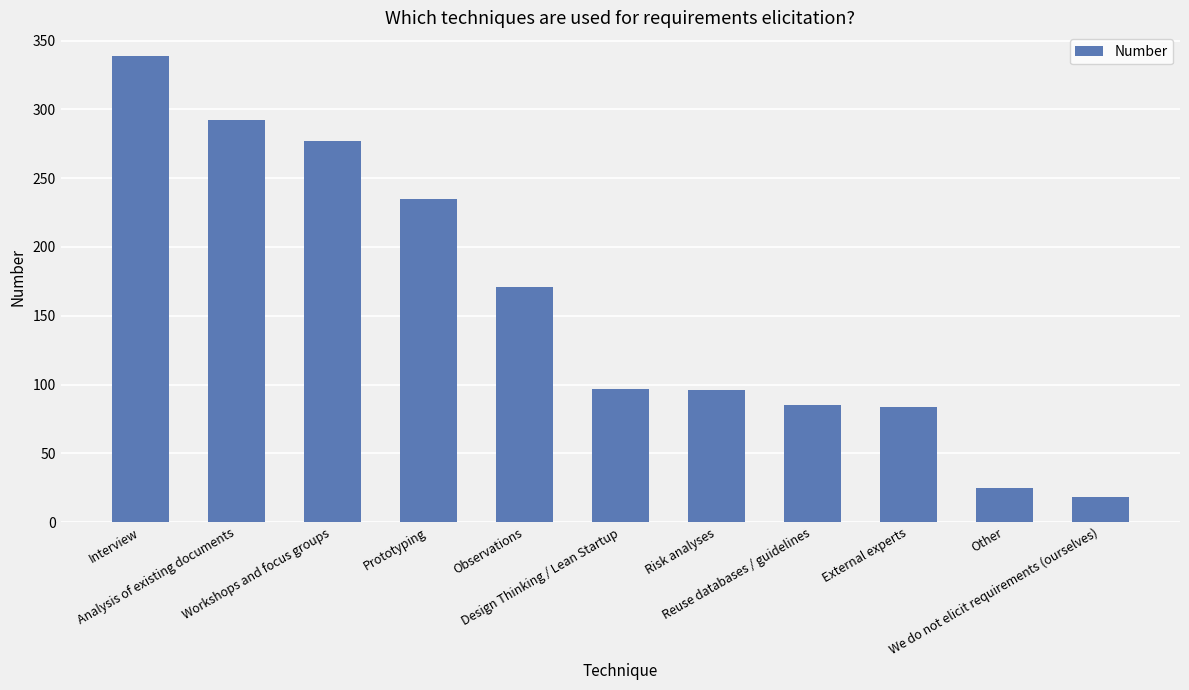

The chart shows a value of 41 at Risk analyses. True or false?

False